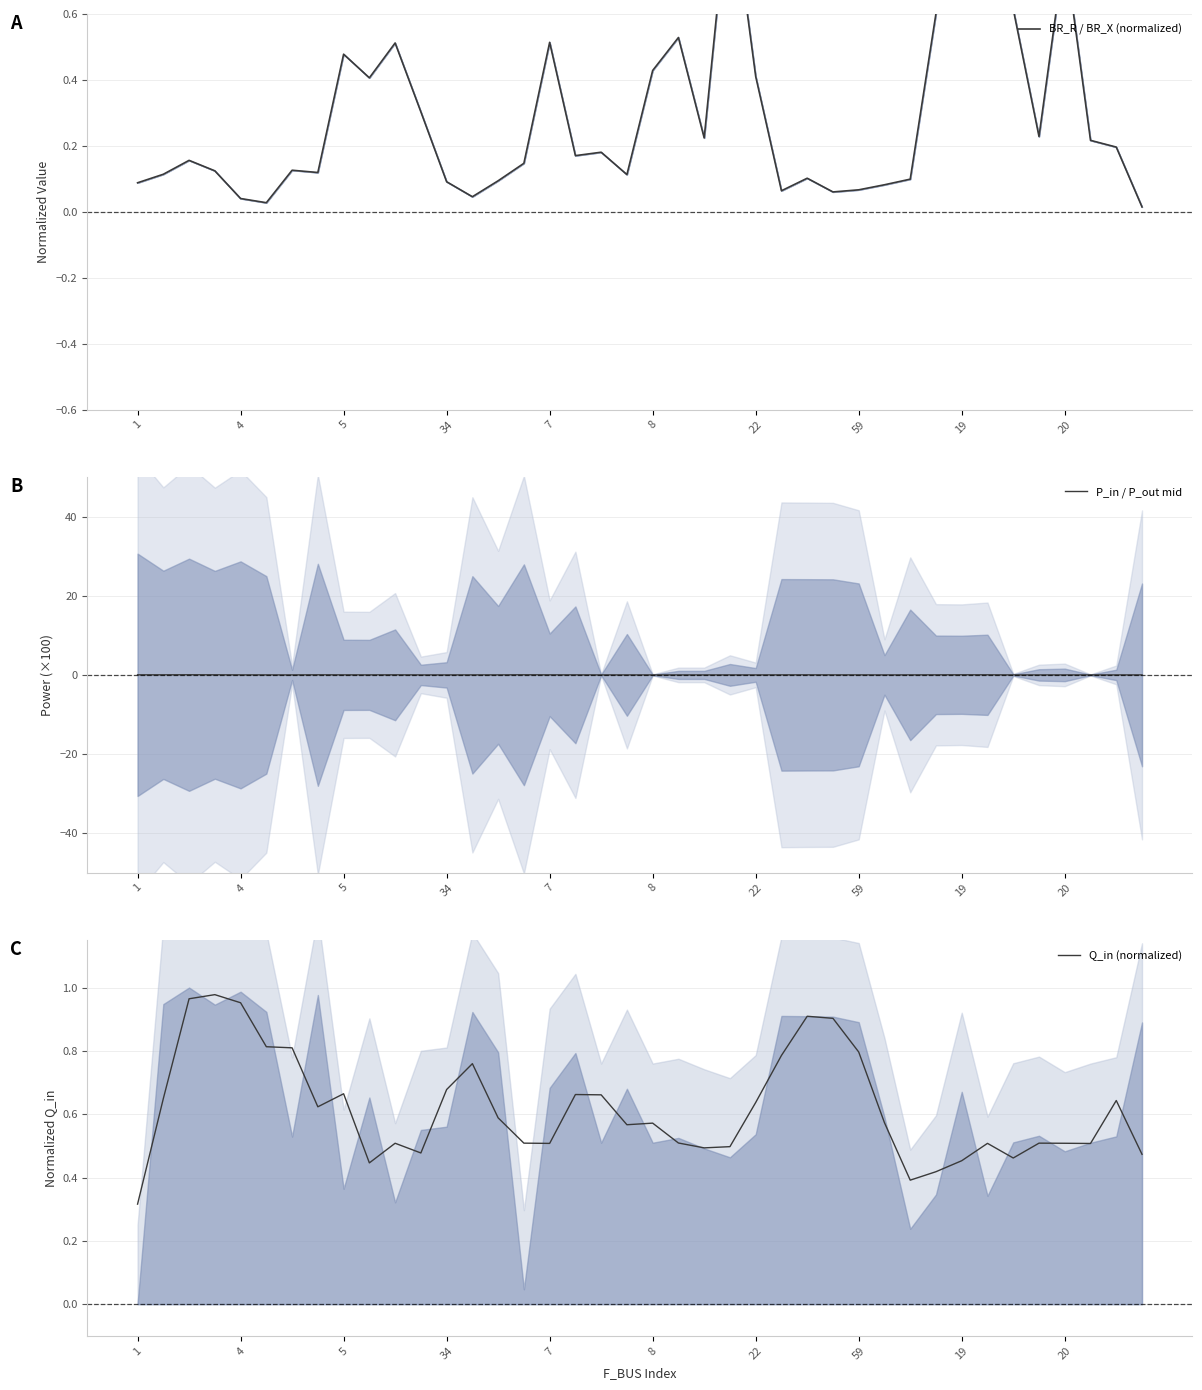

Which series has the largest total across all categories?

Q_in (normalized)